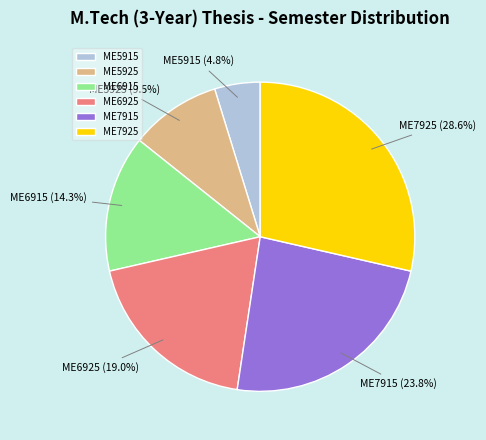

Do ME6925 and ME5915 together represent more than half of the pie?

No